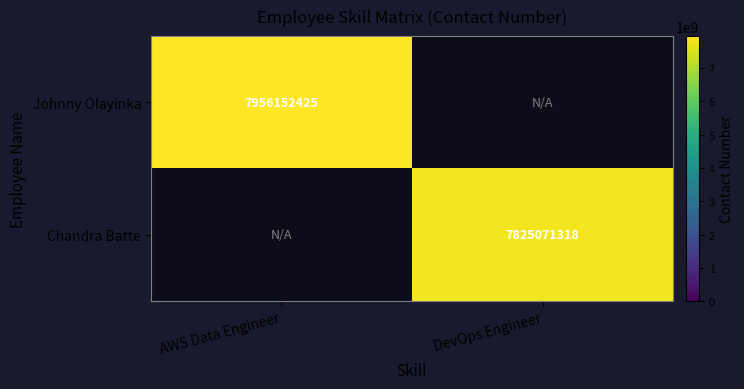

Is it true that Johnny Olayinka equals 1631380082 at AWS Data Engineer?

False